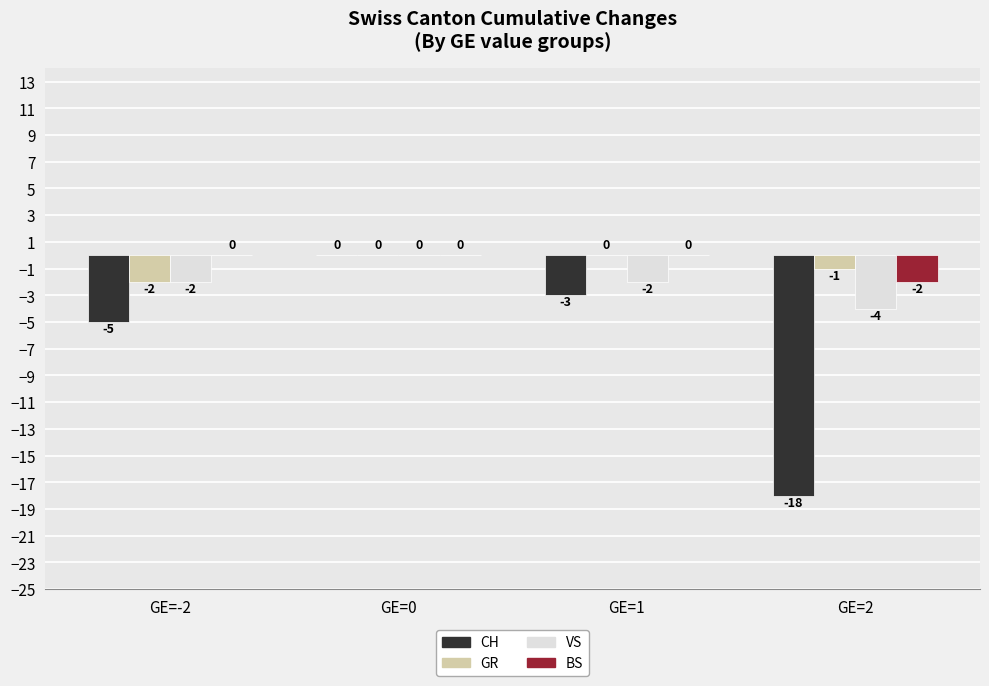

What is the sum of all VS values?

-8